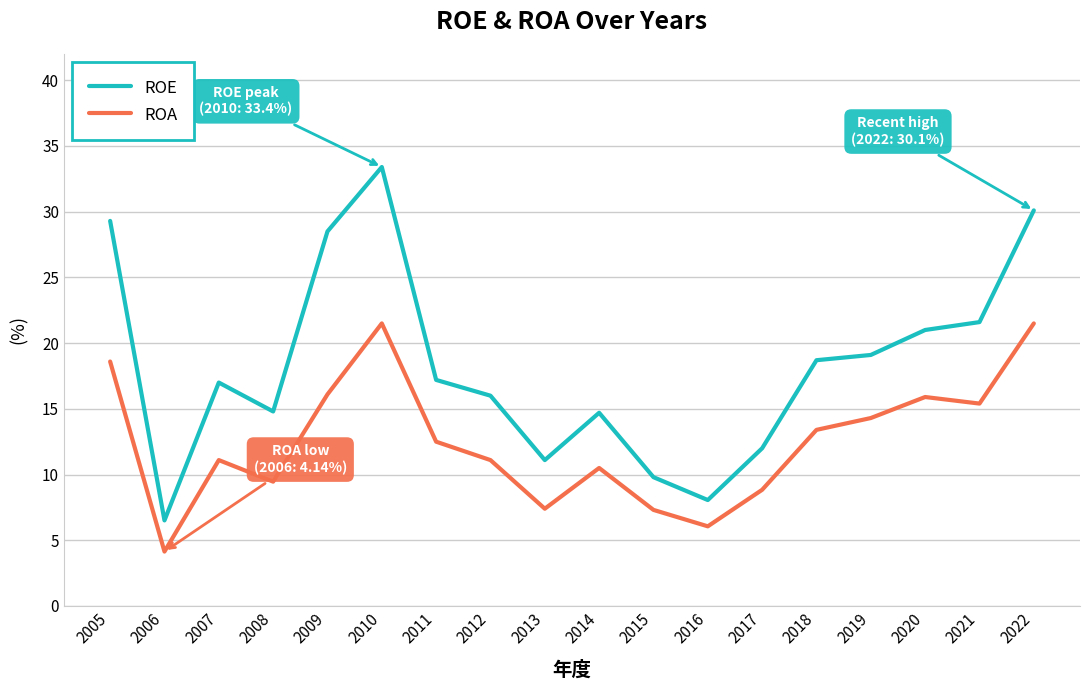

At how many categories does at least one series exceed 13?

13